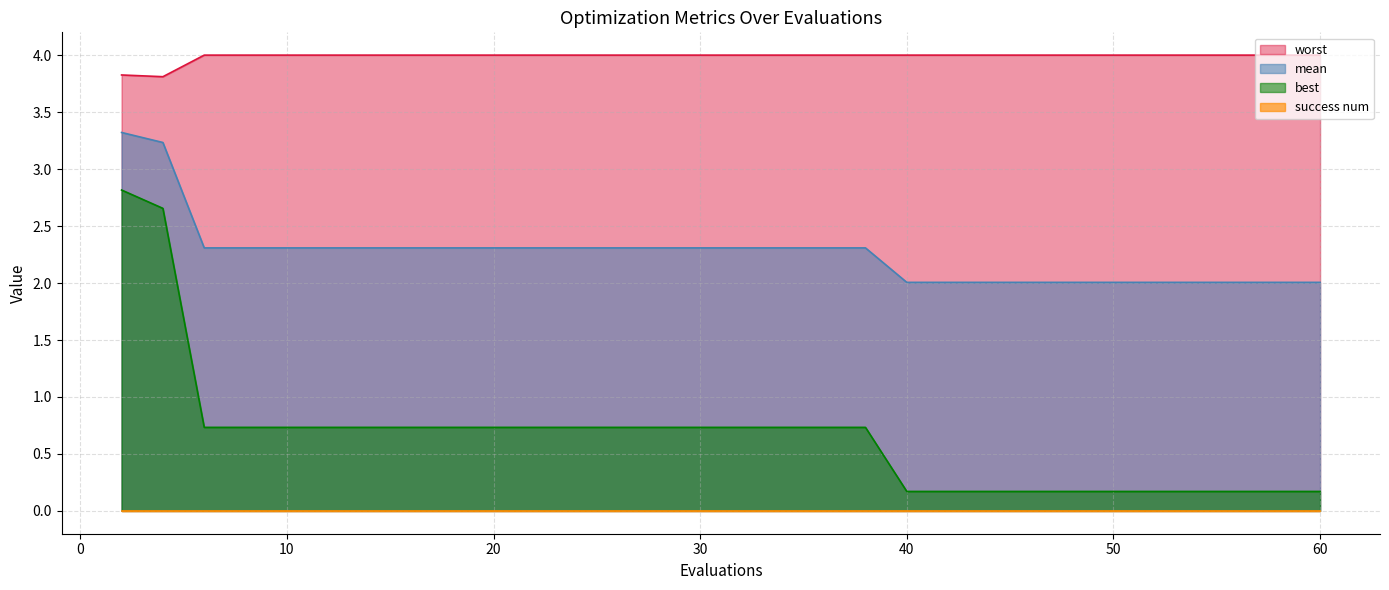

The mean series shows 2.3 at 10. True or false?

True